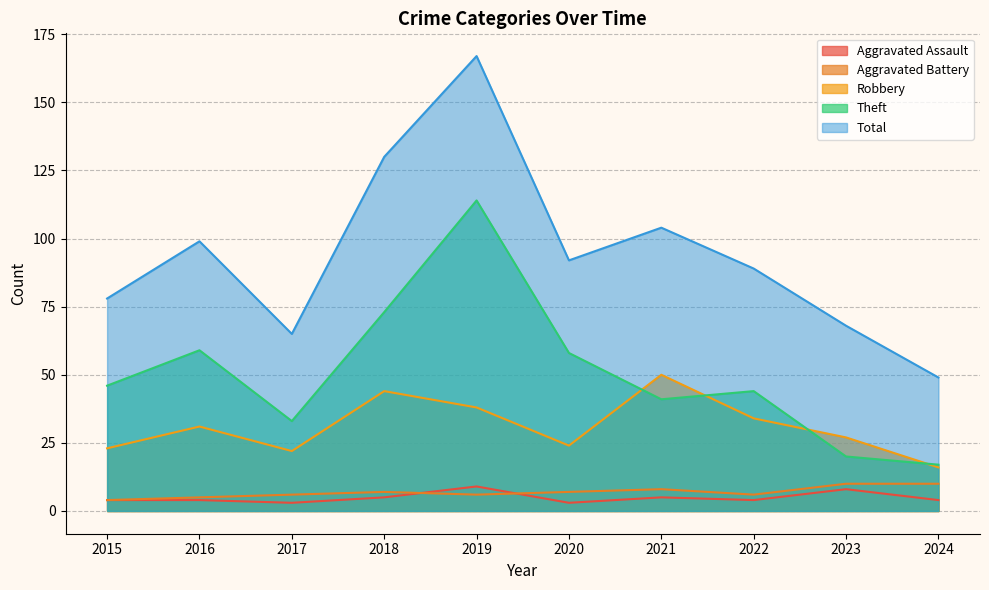

True or false: Total has a value of 174 at 2016.

False